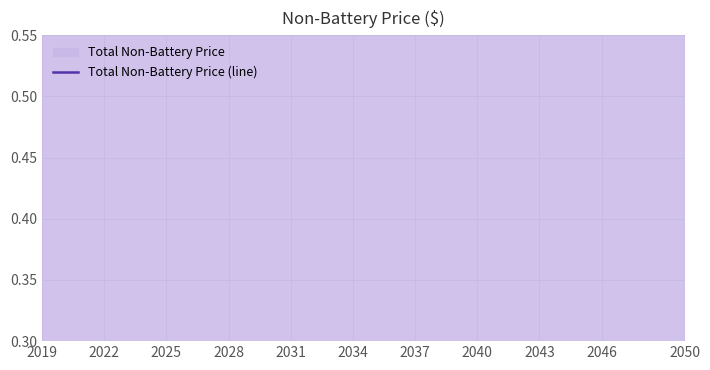

How many series are shown in this chart?

1